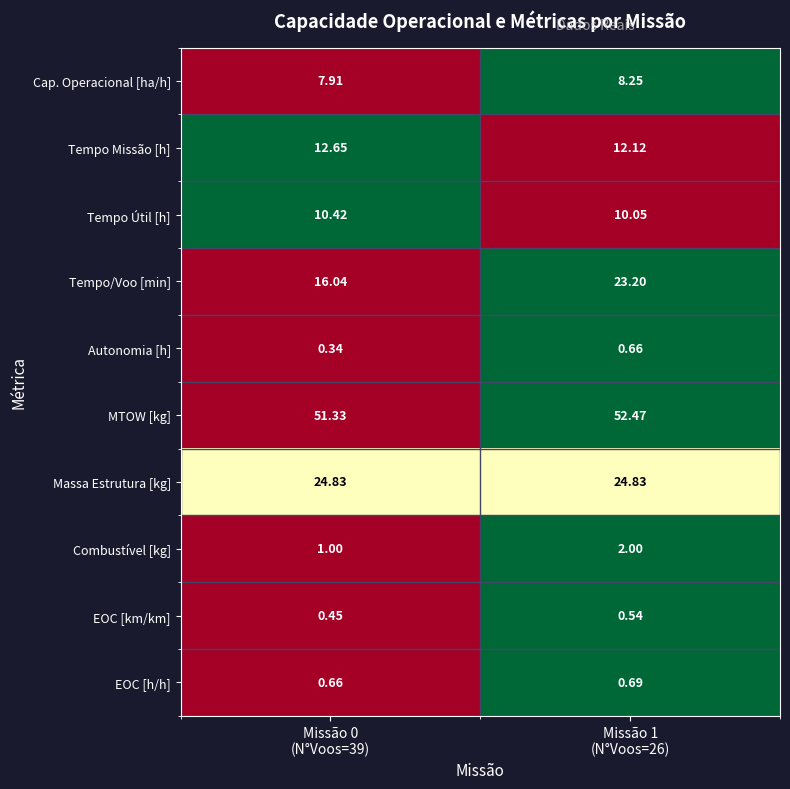

Which series has the widest spread of values?

Tempo/Voo [min]